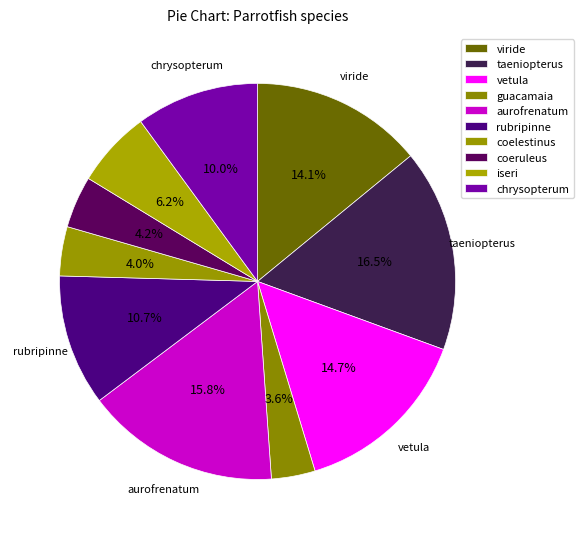

Which slice is the largest?

Scarus taeniopterus